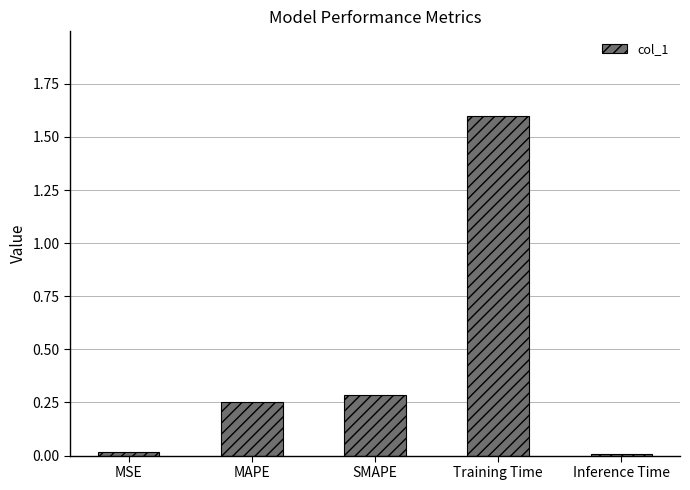

What is the change in value from MSE to SMAPE?

+0.3